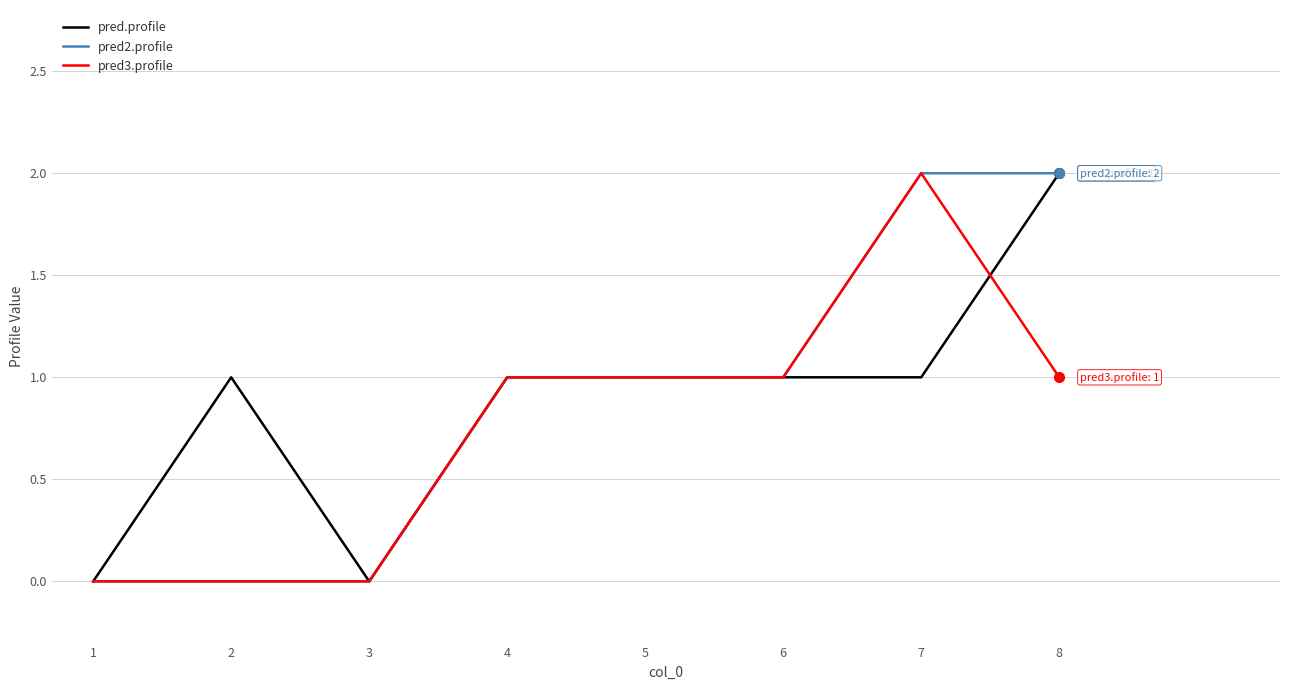

What is the average value of the pred.profile series?

1